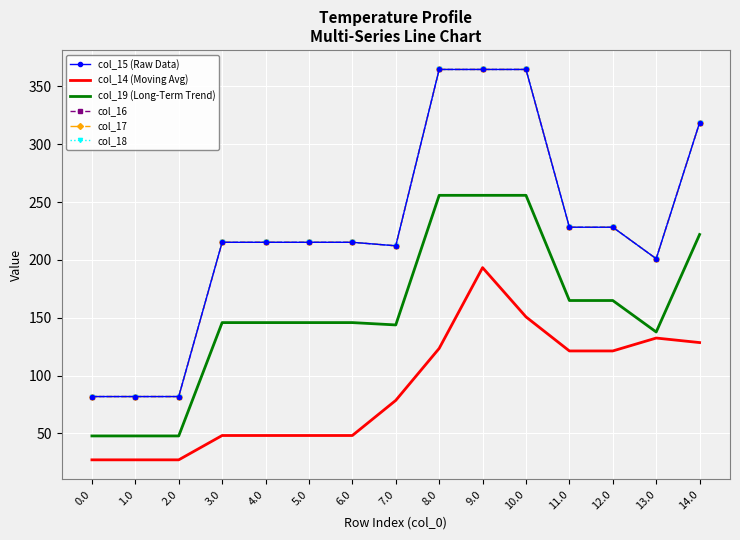

The col_17 series shows 20.8 at 2.0. True or false?

False